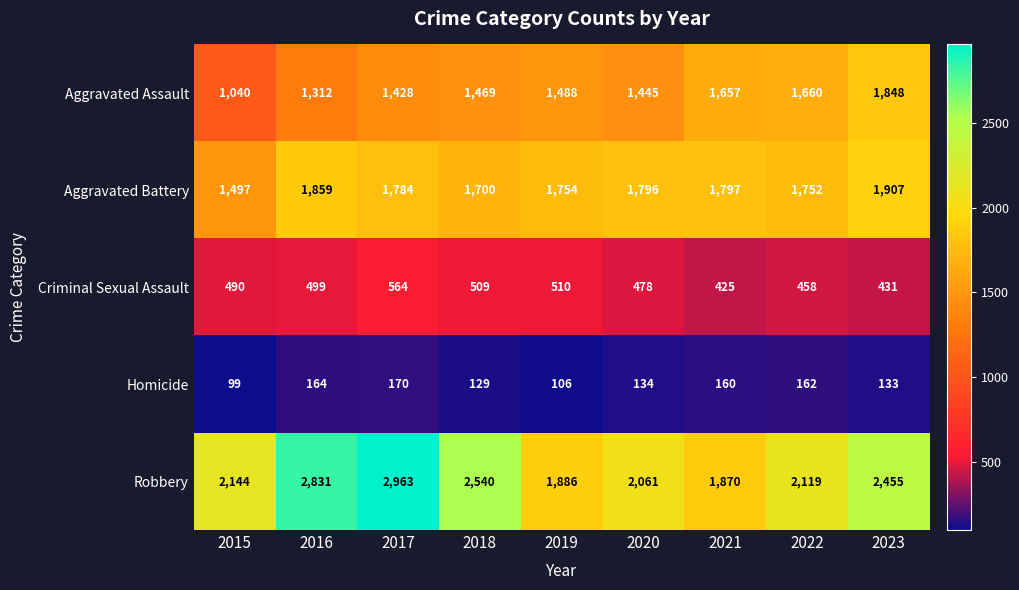

What is the smallest value displayed?

99